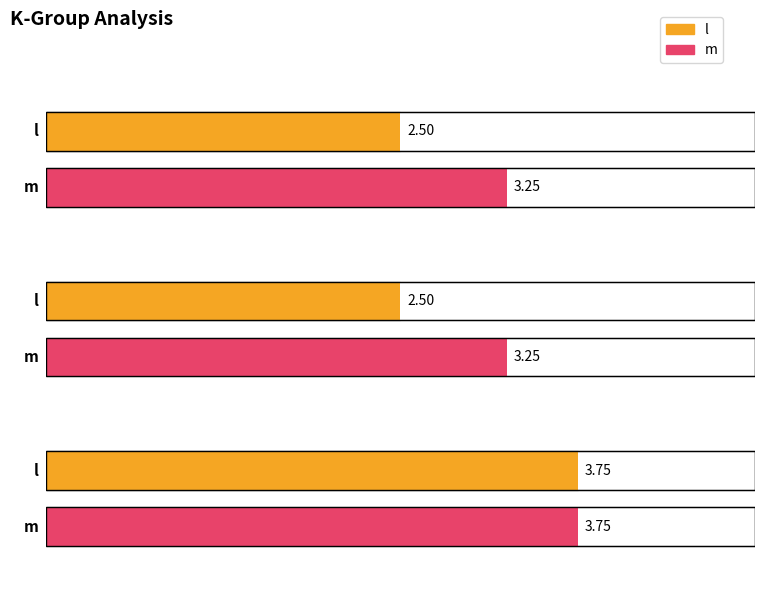

List the series in order of their peak value, highest first.

l, m